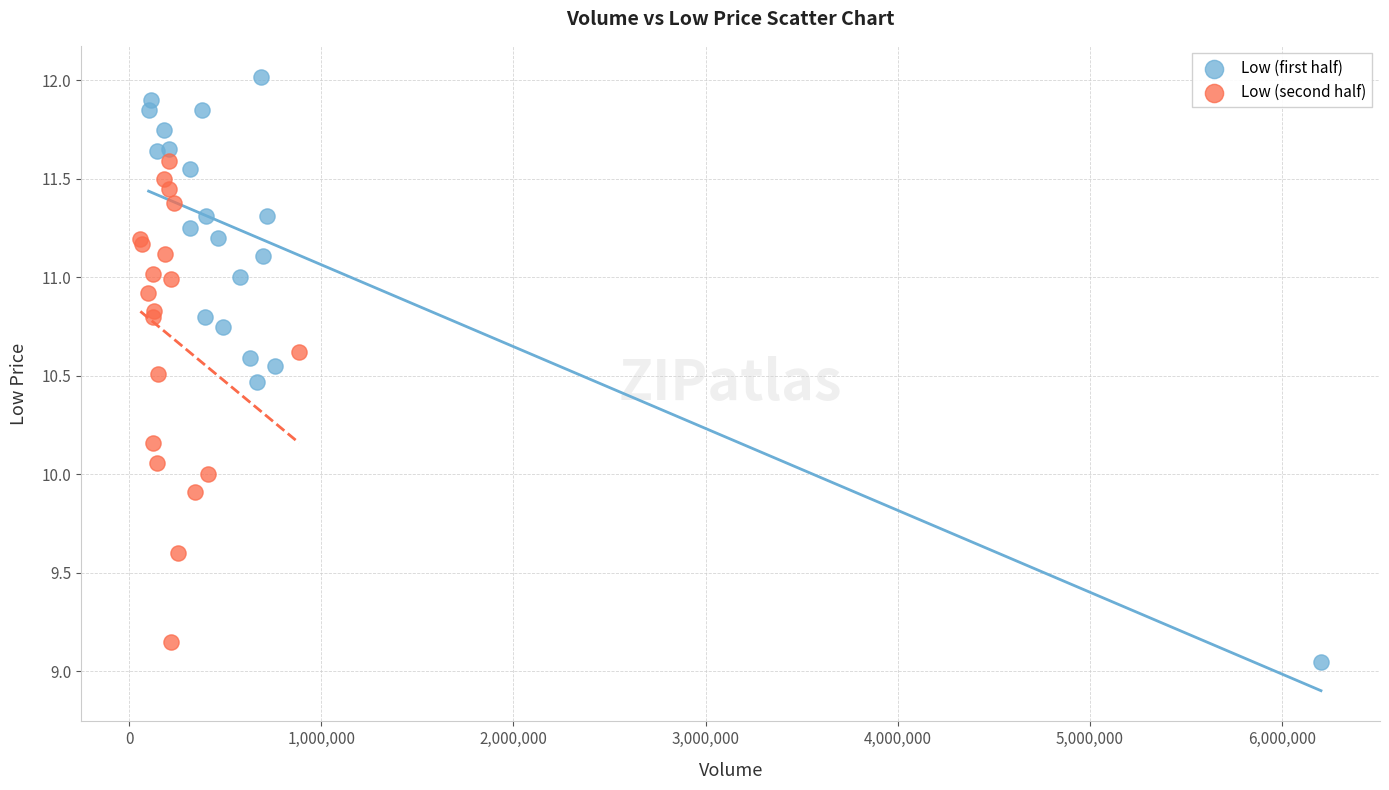

Which series has the largest Y range (max minus min)?

Low (first half)